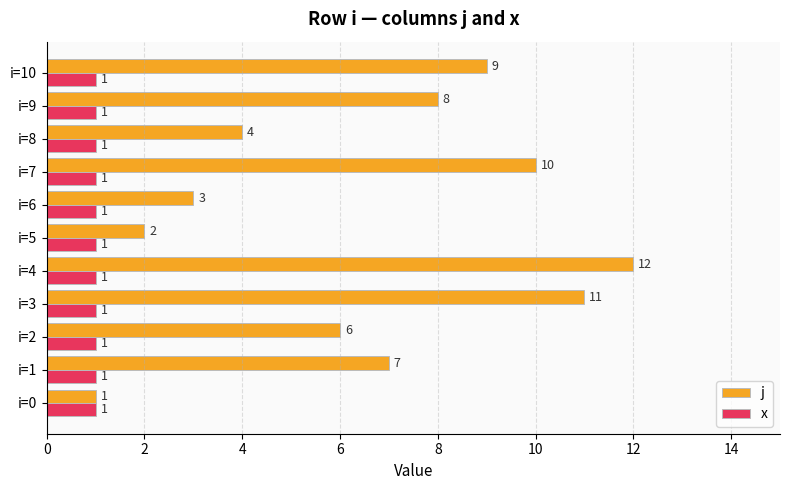

Which category has the highest value in the j series?

i=4